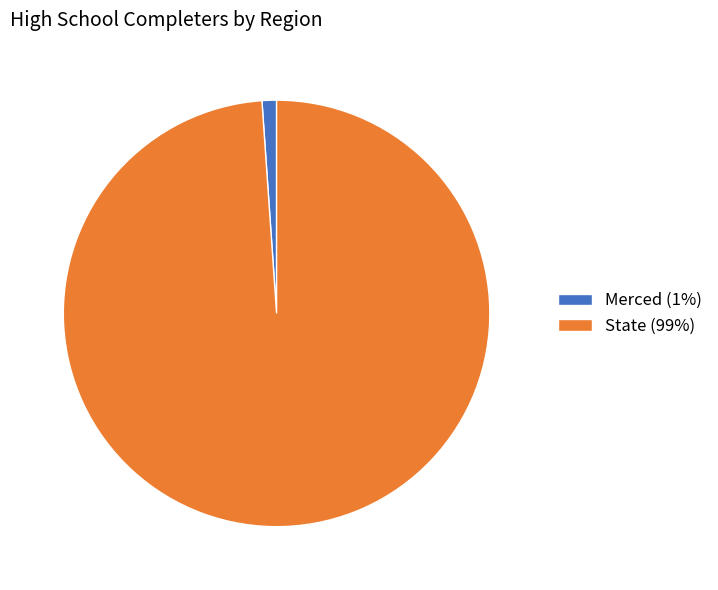

How many segments does this pie chart have?

2